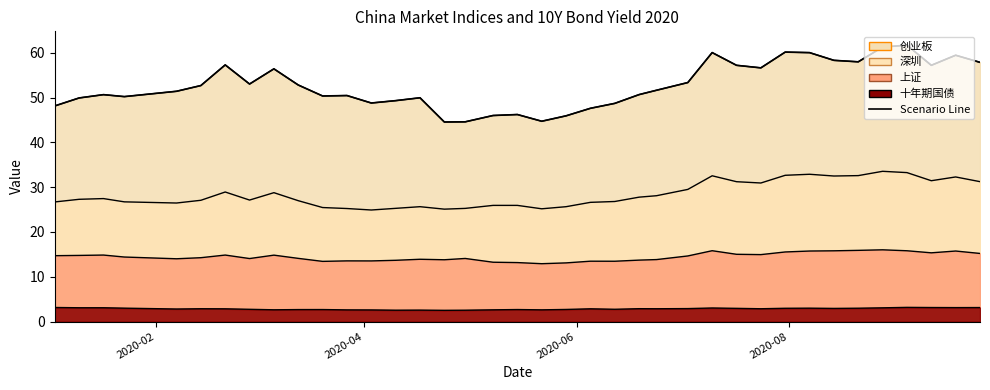

True or false: 十年期国债 and 创业板 intersect in this chart.

False